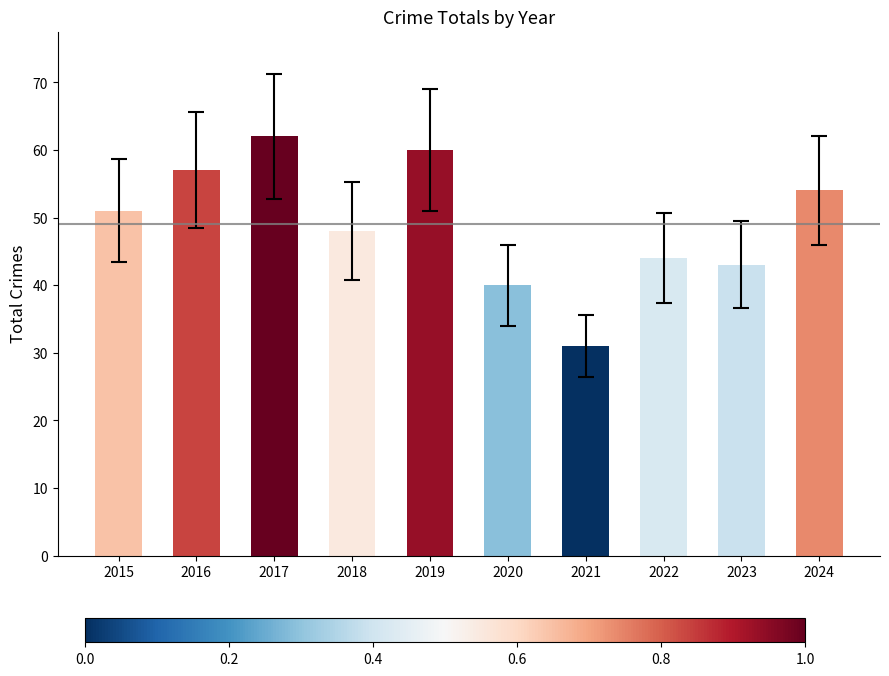

Which has a higher value, 2020 or 2015?

2015